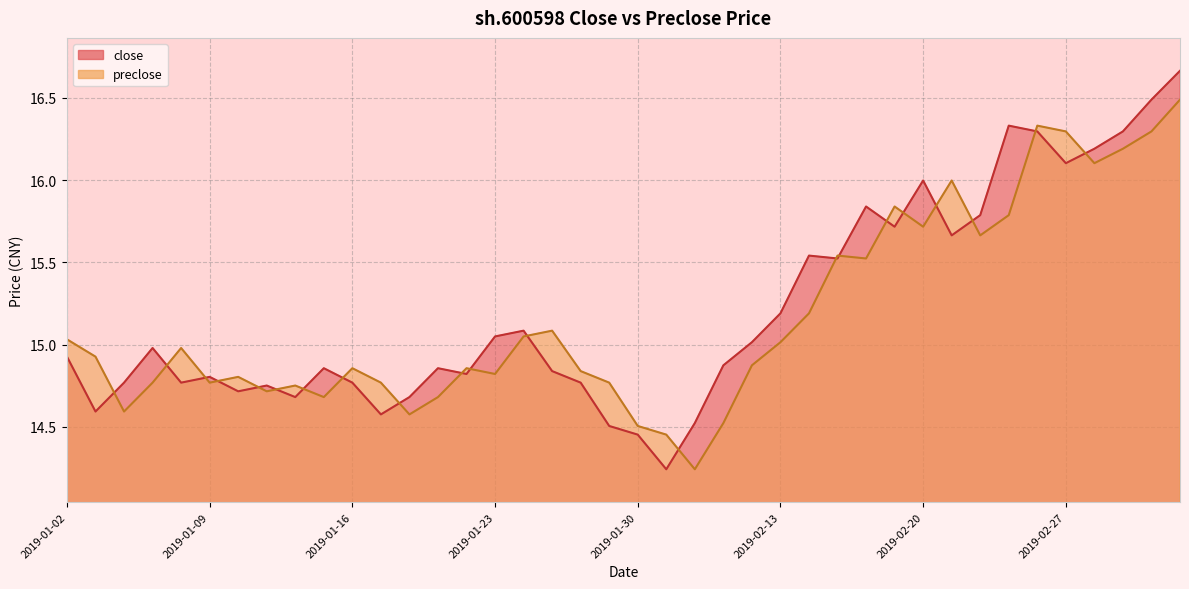

What is the label of the 12th point from the right?

2019-02-18